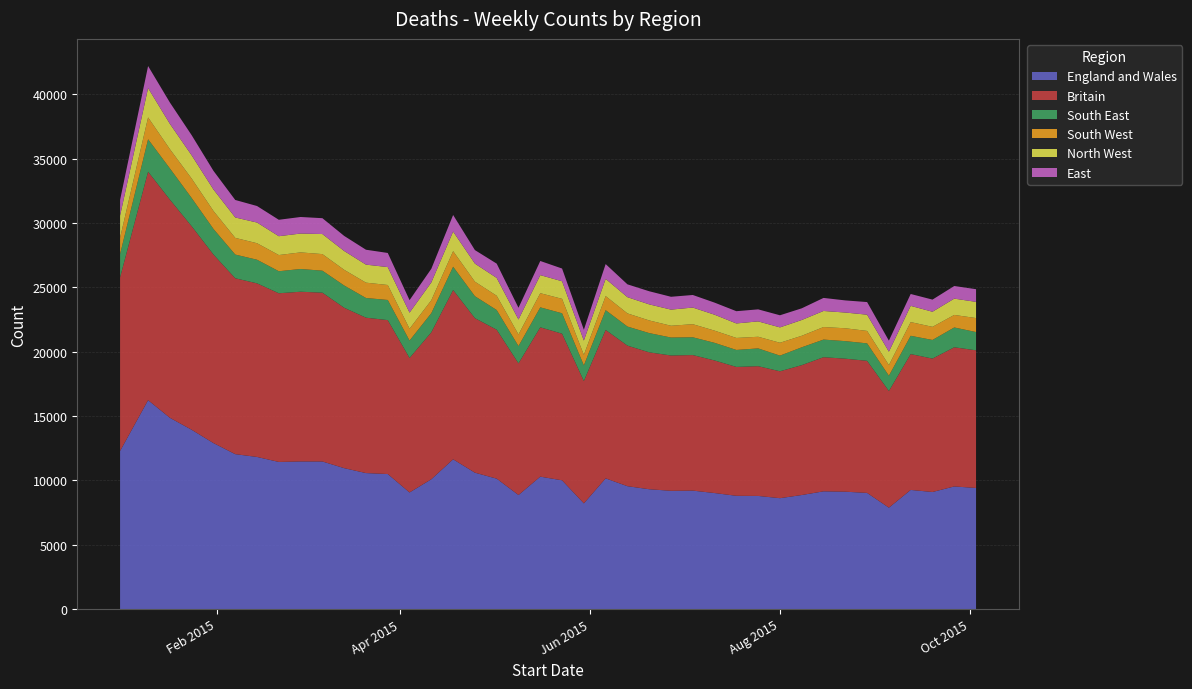

Reading right to left, transcribe all the data shown in this chart.

England and Wales: 2015-10-03=9410	2015-09-26=9529	2015-09-19=9097	2015-09-12=9258	2015-09-05=7878	2015-08-29=9026	2015-08-22=9121	2015-08-15=9148	2015-08-08=8862	2015-08-01=8617	2015-07-25=8791	2015-07-18=8802	2015-07-11=9015	2015-07-04=9205	2015-06-27=9190	2015-06-20=9312	2015-06-13=9548	2015-06-06=10157	2015-05-30=8213	2015-05-23=10005	2015-05-16=10290	2015-05-09=8862	2015-05-02=10134	2015-04-25=10599	2015-04-18=11639	2015-04-11=10089	2015-04-04=9062	2015-03-28=10493	2015-03-21=10568	2015-03-14=10951	2015-03-07=11469	2015-02-28=11472	2015-02-21=11434	2015-02-14=11822	2015-02-07=12039	2015-01-31=12900	2015-01-24=13934	2015-01-17=14866	2015-01-10=16237	2015-01-01=12286
Britain: 2015-10-03=10702	2015-09-26=10817	2015-09-19=10370	2015-09-12=10559	2015-09-05=9070	2015-08-29=10267	2015-08-22=10339	2015-08-15=10427	2015-08-08=10095	2015-08-01=9864	2015-07-25=10086	2015-07-18=10017	2015-07-11=10306	2015-07-04=10537	2015-06-27=10518	2015-06-20=10642	2015-06-13=10927	2015-06-06=11538	2015-05-30=9510	2015-05-23=11398	2015-05-16=11609	2015-05-09=10235	2015-05-02=11577	2015-04-25=12010	2015-04-18=13159	2015-04-11=11424	2015-04-04=10454	2015-03-28=11965	2015-03-21=12079	2015-03-14=12467	2015-03-07=13122	2015-02-28=13193	2015-02-21=13111	2015-02-14=13494	2015-02-07=13672	2015-01-31=14655	2015-01-24=15820	2015-01-17=16958	2015-01-10=17755	2015-01-01=13491
South East: 2015-10-03=1419	2015-09-26=1540	2015-09-19=1448	2015-09-12=1423	2015-09-05=1188	2015-08-29=1358	2015-08-22=1364	2015-08-15=1370	2015-08-08=1388	2015-08-01=1217	2015-07-25=1382	2015-07-18=1320	2015-07-11=1370	2015-07-04=1382	2015-06-27=1396	2015-06-20=1496	2015-06-13=1483	2015-06-06=1538	2015-05-30=1216	2015-05-23=1587	2015-05-16=1552	2015-05-09=1343	2015-05-02=1530	2015-04-25=1708	2015-04-18=1810	2015-04-11=1488	2015-04-04=1352	2015-03-28=1566	2015-03-21=1531	2015-03-14=1731	2015-03-07=1709	2015-02-28=1767	2015-02-21=1713	2015-02-14=1836	2015-02-07=1843	2015-01-31=1991	2015-01-24=2196	2015-01-17=2427	2015-01-10=2525	2015-01-01=1811
South West: 2015-10-03=1086	2015-09-26=975	2015-09-19=1020	2015-09-12=1065	2015-09-05=825	2015-08-29=967	2015-08-22=1000	2015-08-15=974	2015-08-08=895	2015-08-01=1000	2015-07-25=905	2015-07-18=933	2015-07-11=949	2015-07-04=1017	2015-06-27=916	2015-06-20=983	2015-06-13=1022	2015-06-06=1094	2015-05-30=816	2015-05-23=1122	2015-05-16=1100	2015-05-09=901	2015-05-02=1110	2015-04-25=1129	2015-04-18=1212	2015-04-11=1005	2015-04-04=920	2015-03-28=1164	2015-03-21=1192	2015-03-14=1219	2015-03-07=1290	2015-02-28=1290	2015-02-21=1257	2015-02-14=1283	2015-02-07=1297	2015-01-31=1398	2015-01-24=1510	2015-01-17=1498	2015-01-10=1697	2015-01-01=1272
North West: 2015-10-03=1260	2015-09-26=1267	2015-09-19=1175	2015-09-12=1262	2015-09-05=1044	2015-08-29=1262	2015-08-22=1223	2015-08-15=1250	2015-08-08=1227	2015-08-01=1195	2015-07-25=1196	2015-07-18=1127	2015-07-11=1238	2015-07-04=1293	2015-06-27=1254	2015-06-20=1248	2015-06-13=1262	2015-06-06=1337	2015-05-30=1116	2015-05-23=1367	2015-05-16=1404	2015-05-09=1166	2015-05-02=1385	2015-04-25=1405	2015-04-18=1521	2015-04-11=1384	2015-04-04=1251	2015-03-28=1392	2015-03-21=1401	2015-03-14=1462	2015-03-07=1559	2015-02-28=1466	2015-02-21=1466	2015-02-14=1608	2015-02-07=1586	2015-01-31=1669	2015-01-24=1806	2015-01-17=1968	2015-01-10=2282	2015-01-01=1718
East: 2015-10-03=984	2015-09-26=981	2015-09-19=942	2015-09-12=922	2015-09-05=856	2015-08-29=981	2015-08-22=943	2015-08-15=1014	2015-08-08=908	2015-08-01=941	2015-07-25=934	2015-07-18=952	2015-07-11=939	2015-07-04=977	2015-06-27=998	2015-06-20=1020	2015-06-13=997	2015-06-06=1150	2015-05-30=838	2015-05-23=989	2015-05-16=1099	2015-05-09=910	2015-05-02=1112	2015-04-25=1050	2015-04-18=1289	2015-04-11=1062	2015-04-04=971	2015-03-28=1098	2015-03-21=1158	2015-03-14=1172	2015-03-07=1232	2015-02-28=1286	2015-02-21=1276	2015-02-14=1284	2015-02-07=1360	2015-01-31=1450	2015-01-24=1565	2015-01-17=1657	2015-01-10=1712	2015-01-01=1221